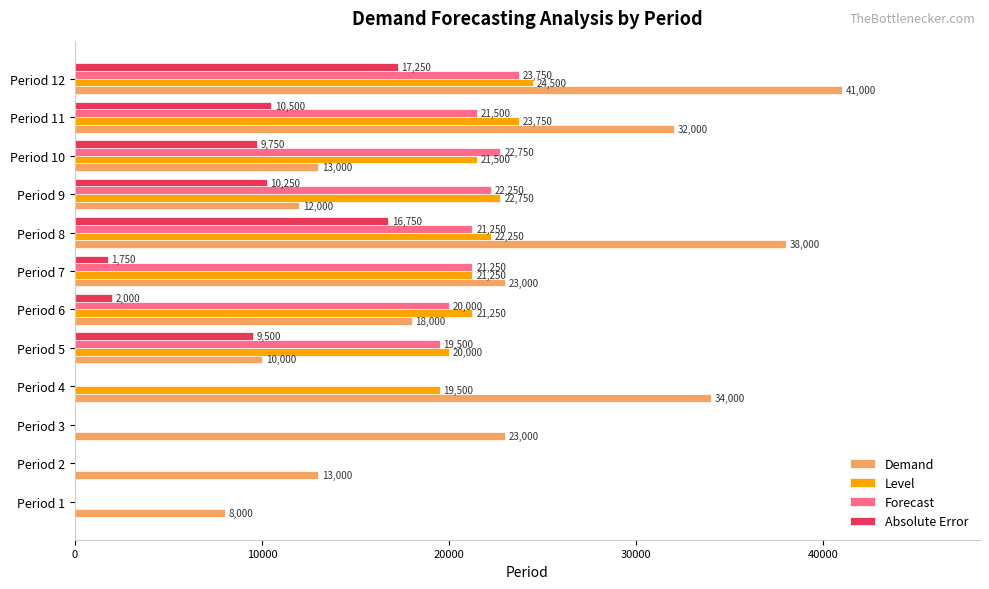

What is the approximate value of Absolute Error at Period 7, to the nearest 10?

1750